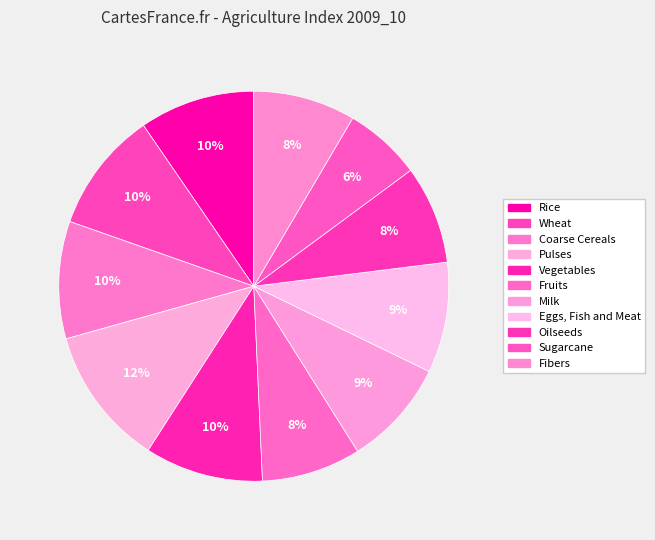

Combined, do Sugarcane and Fruits account for over 50%?

No